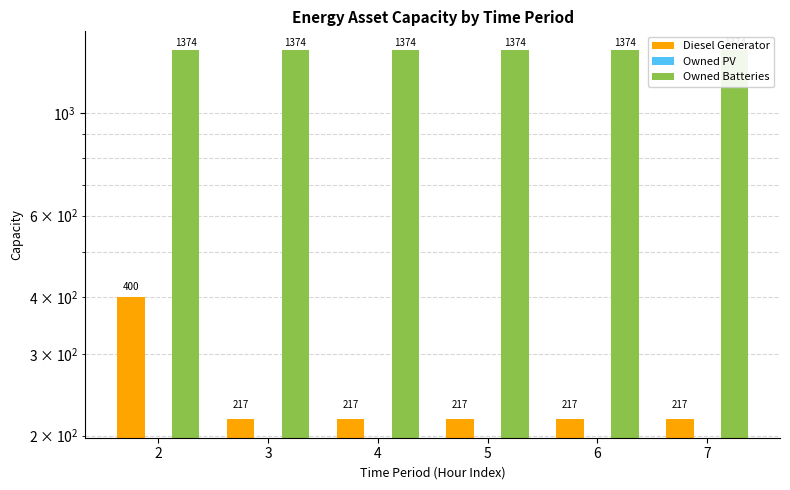

At how many categories does at least one series exceed 371?

6